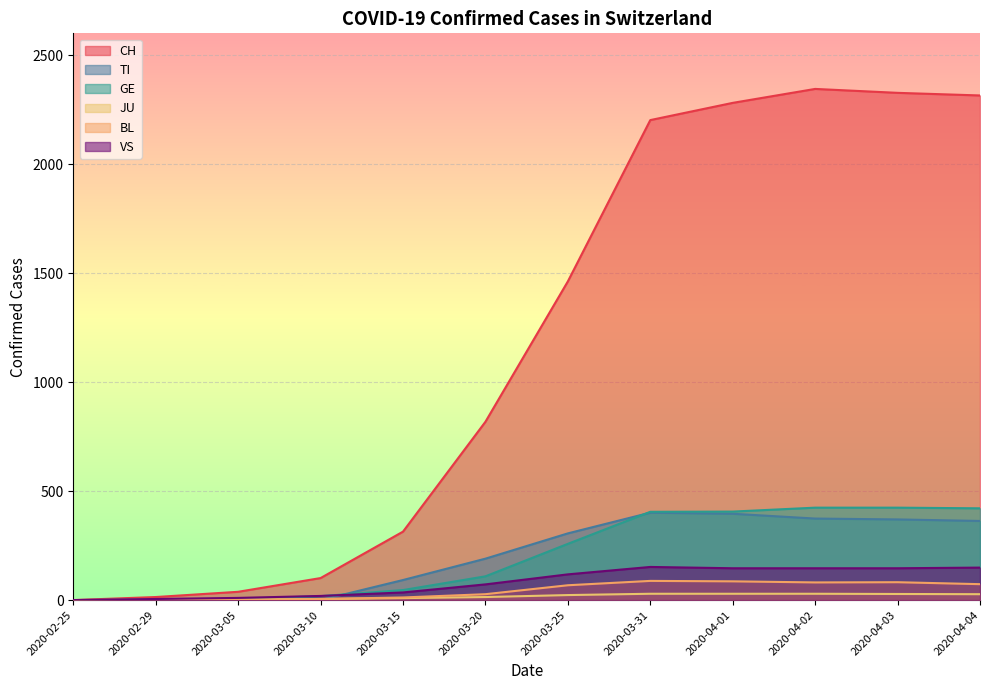

True or false: BL has more than 2 points higher than both neighbors.

False